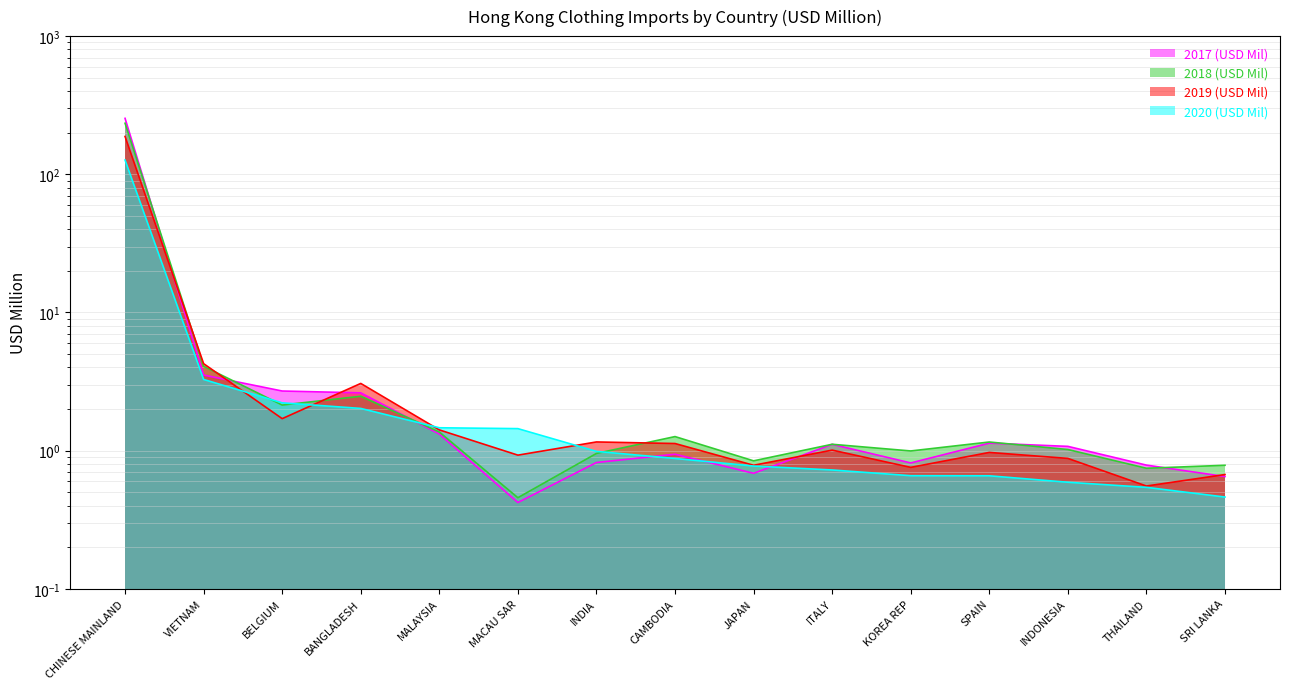

What is the spread (max minus min) of values at CHINESE MAINLAND?

127.2